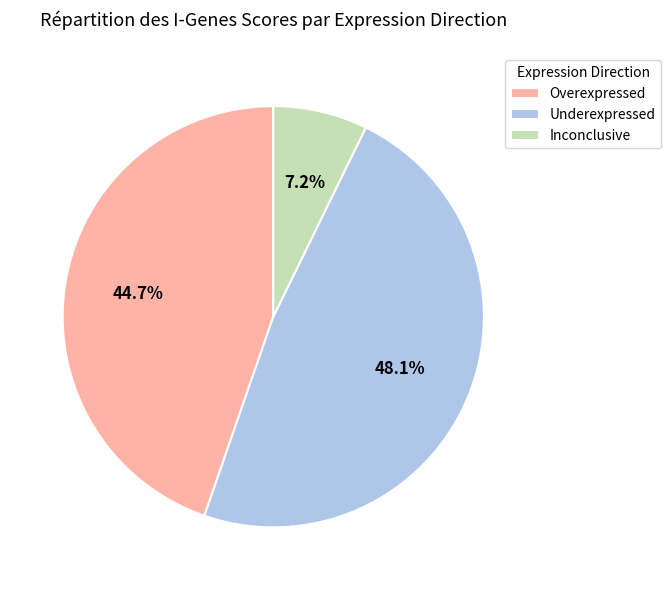

What is the smallest slice in the pie chart?

Inconclusive